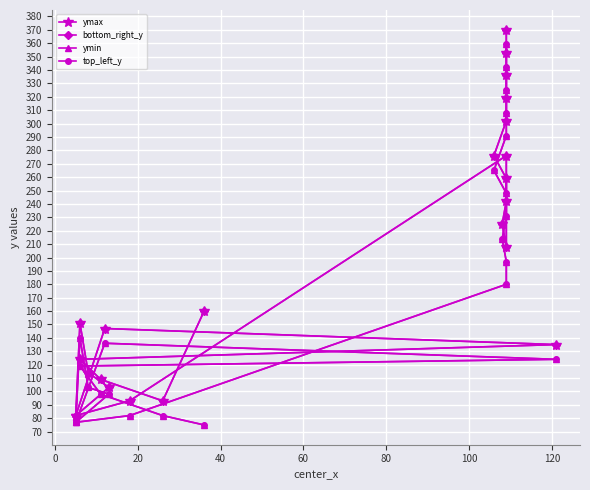

How many interior local valleys does the bottom_right_y series have?

4